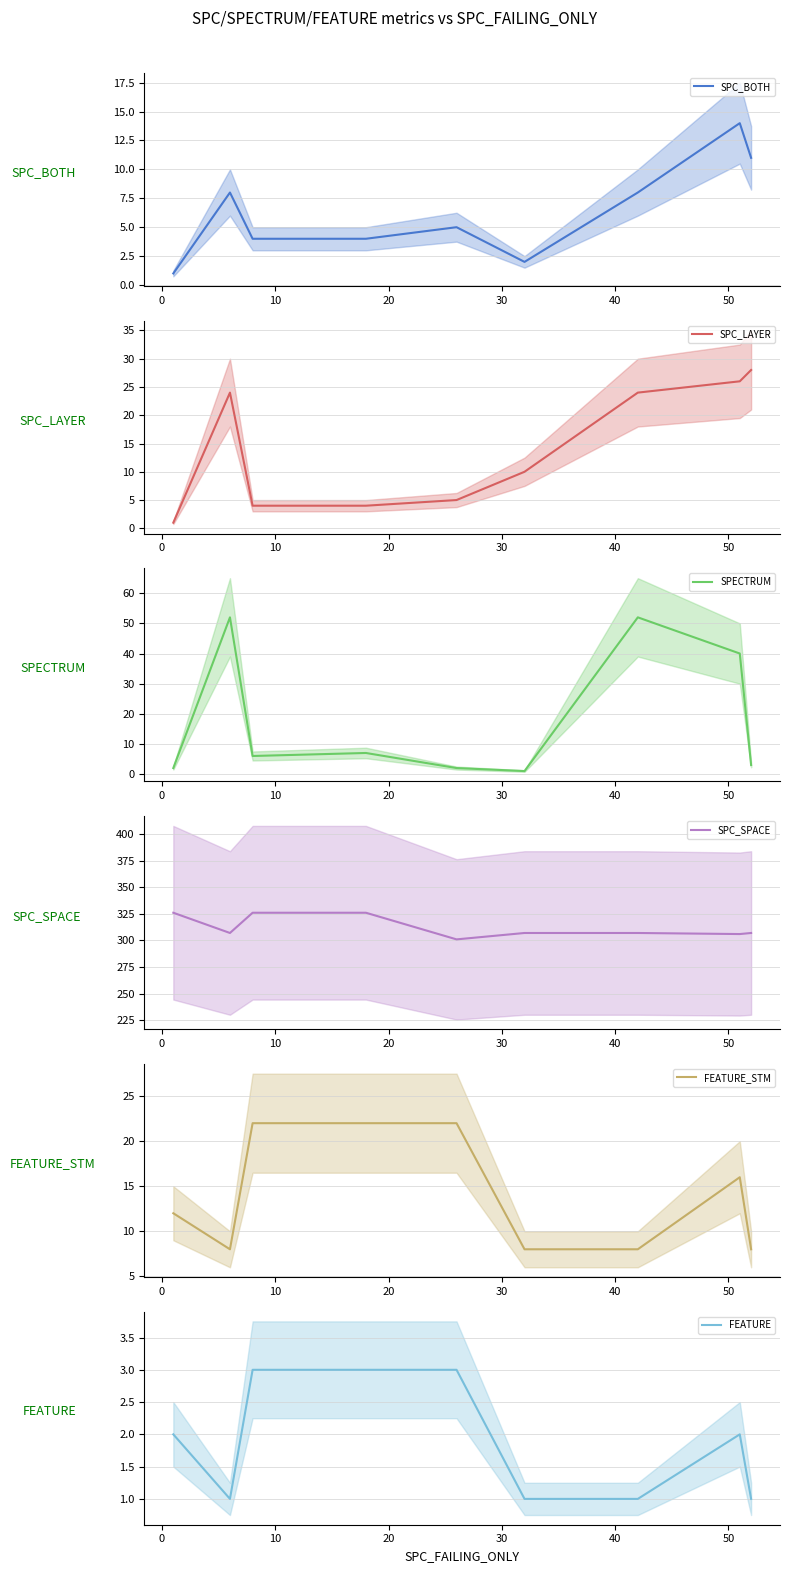

What is the minimum value for FEATURE_STM?

8